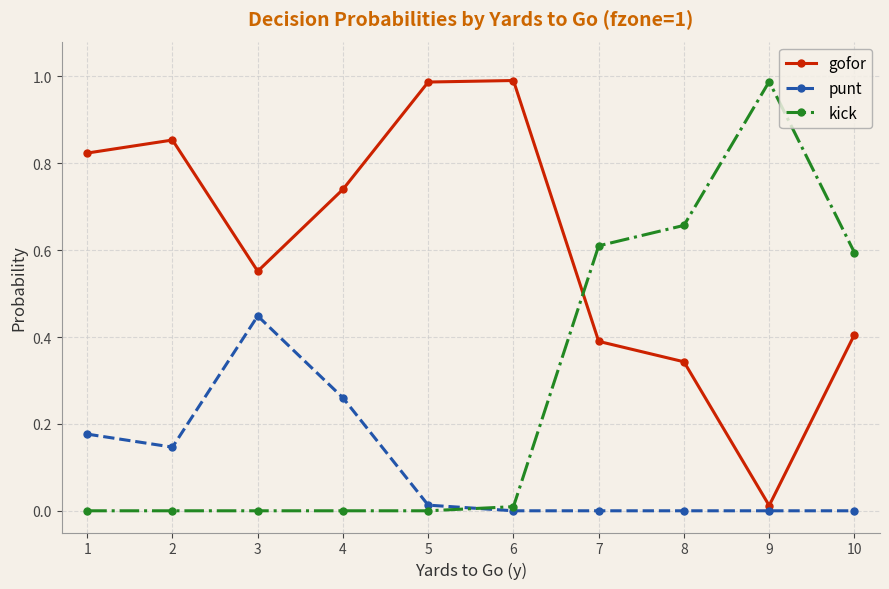

True or false: kick has a value of 0.0 at 2.

True